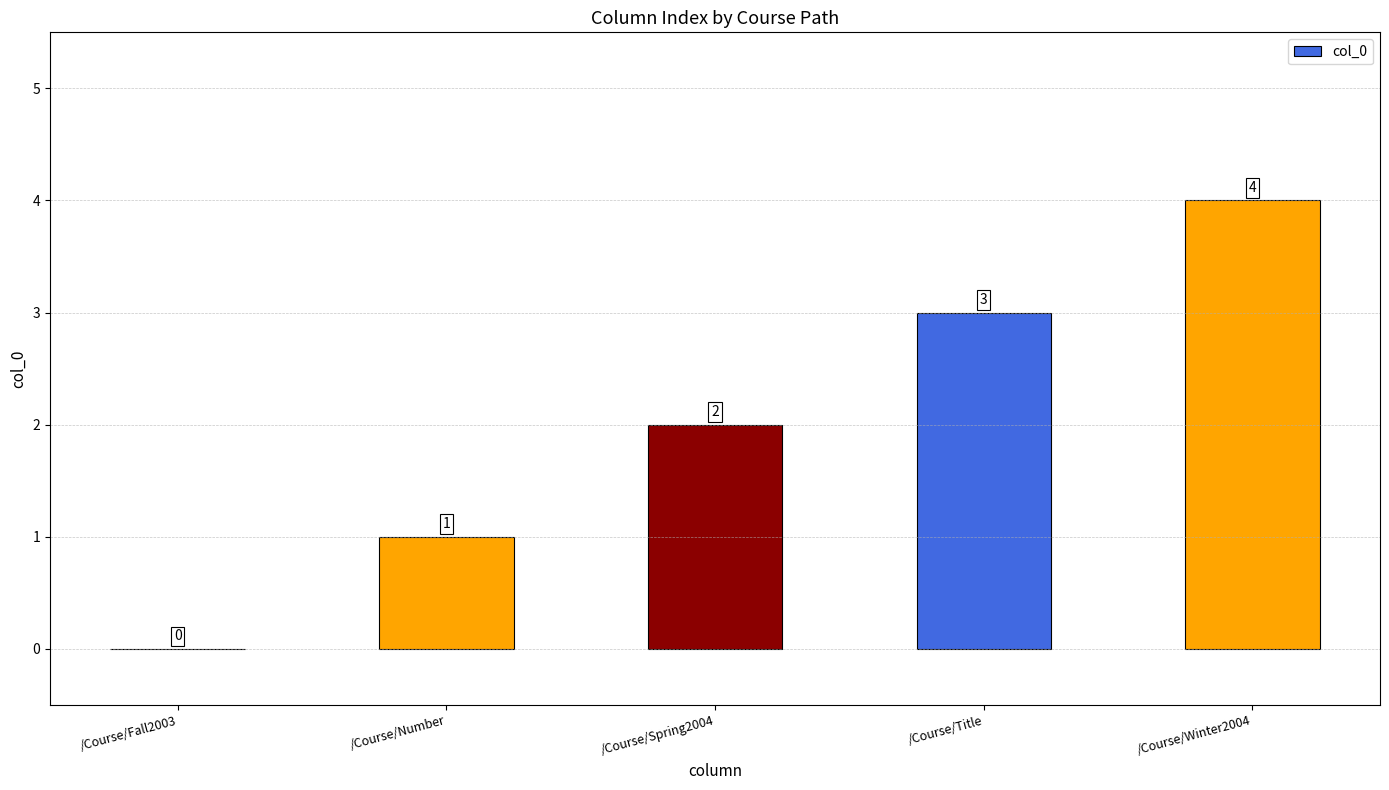

What is the sum of the values at /Course/Title and /Course/Fall2003?

3